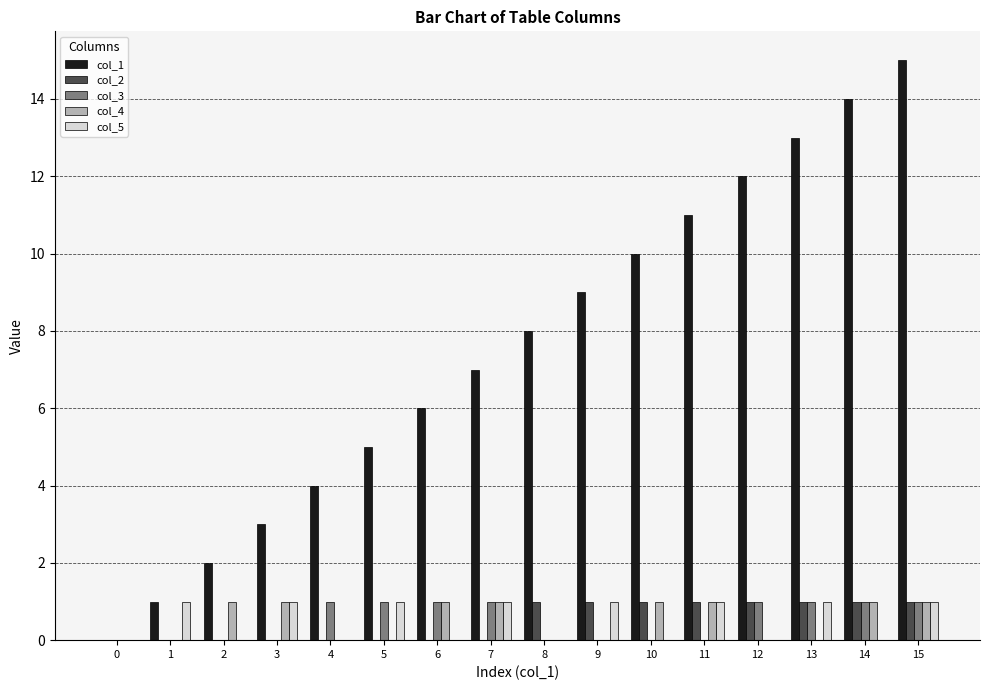

What is the total value across all series at 1?

2